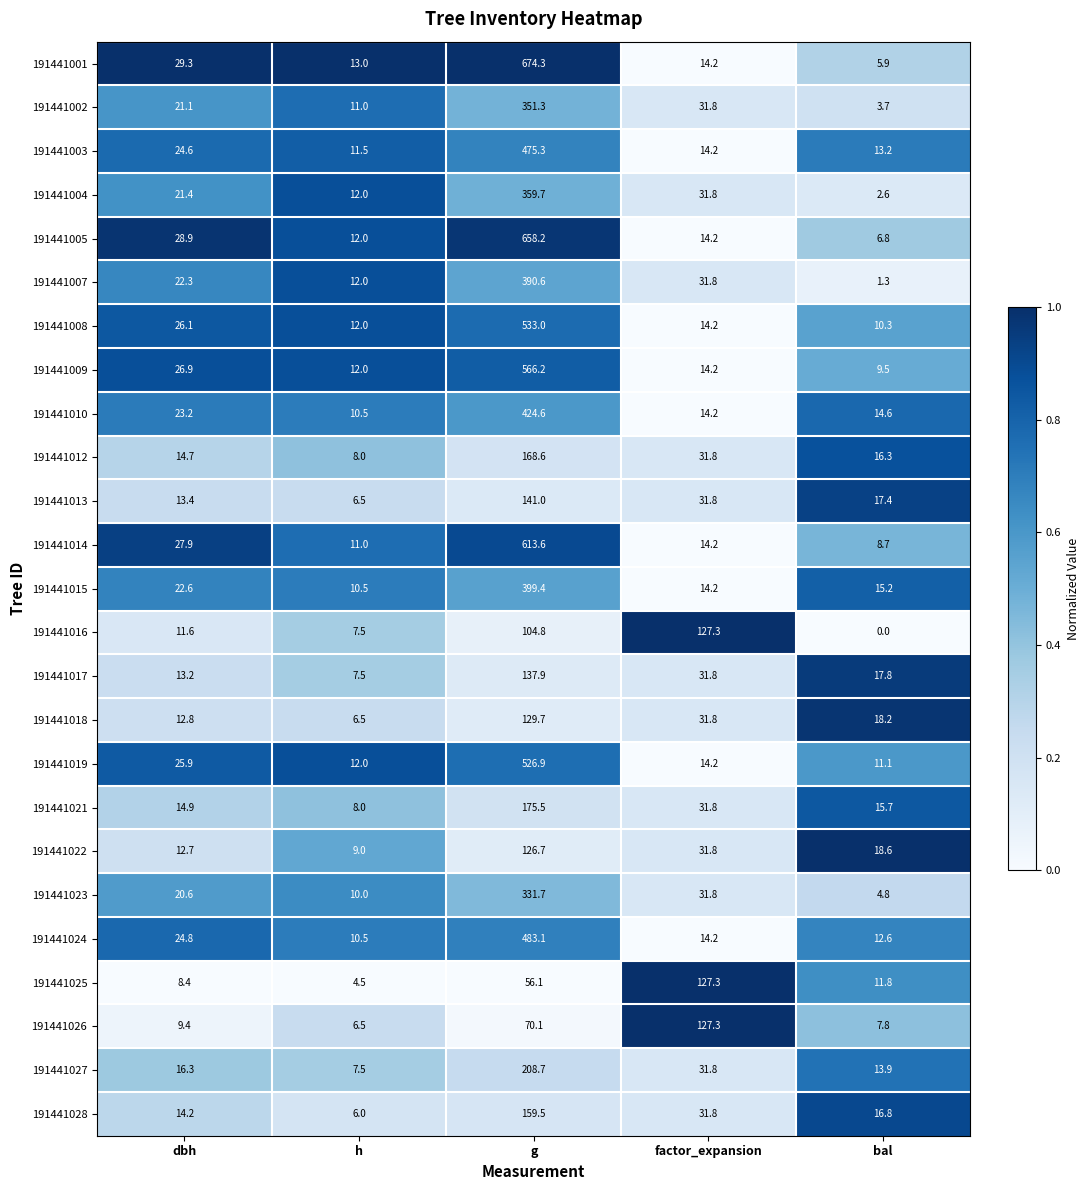

The value of 191441028 at bal is 10.7. True or false?

False